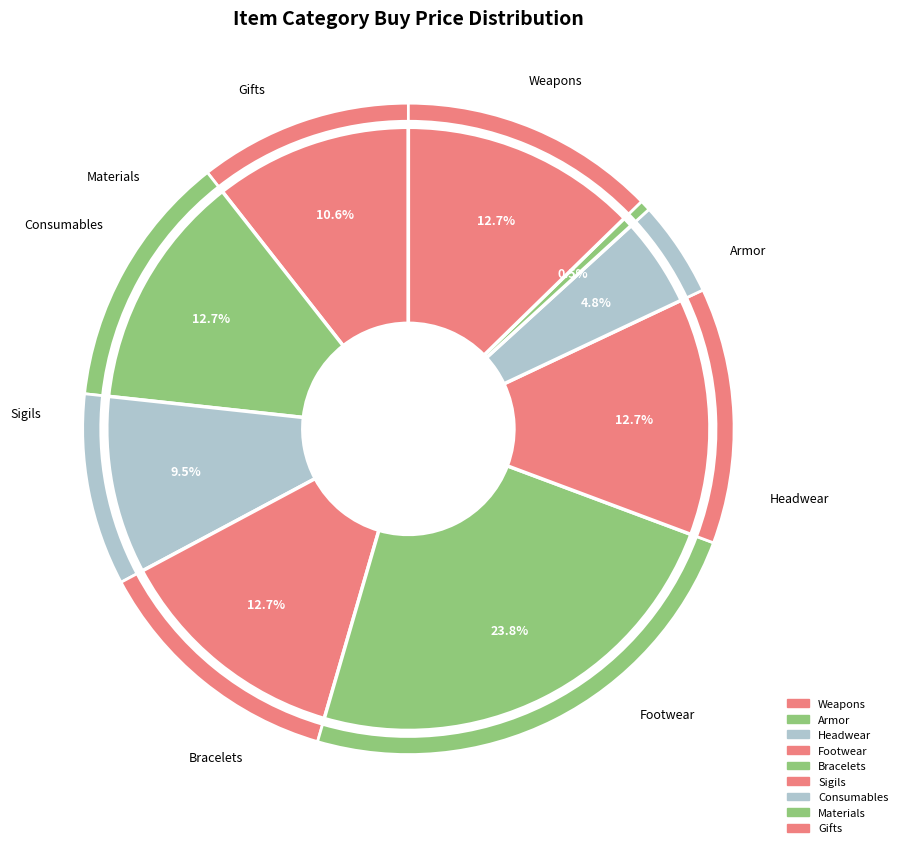

Does Sigils represent more than half of the total?

No